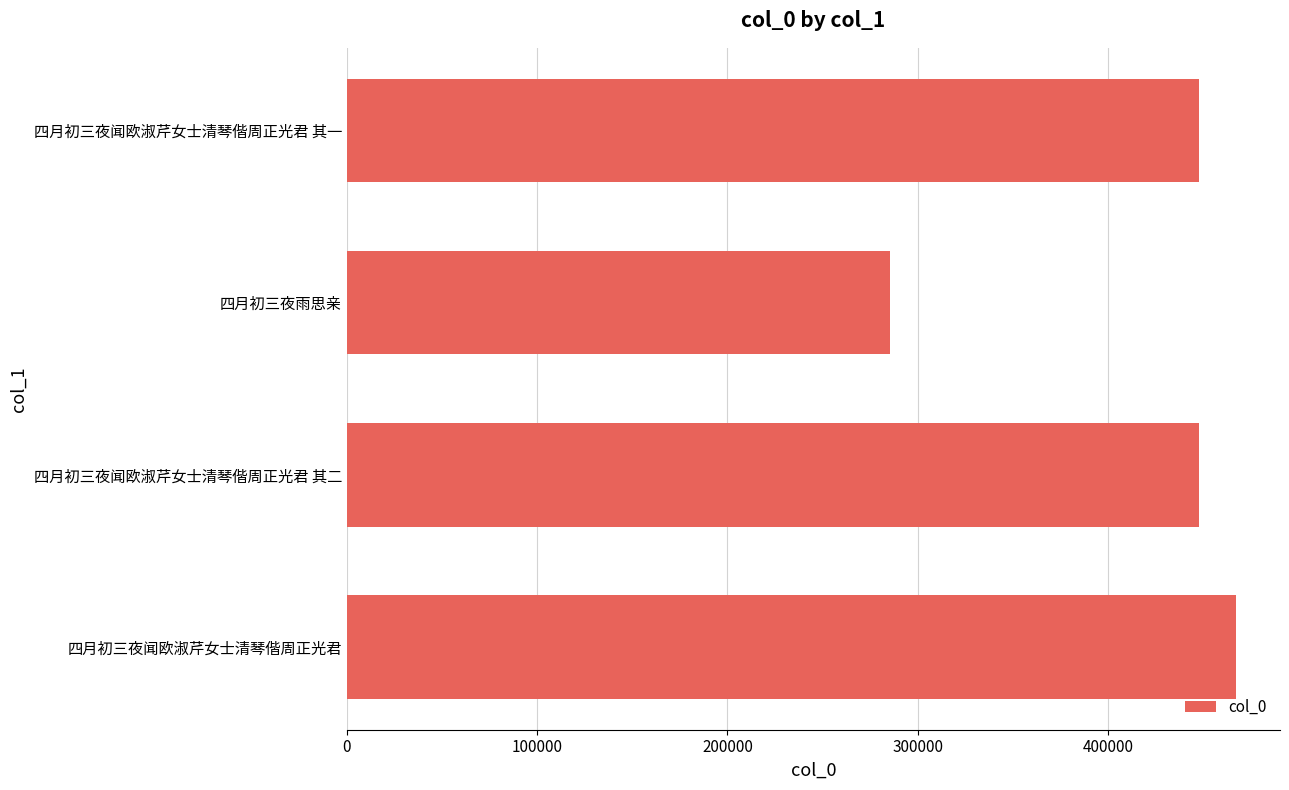

Approximately how many times larger is the value at 四月初三夜闻欧淑芹女士清琴偕周正光君 其一 compared to 四月初三夜雨思亲?

1.6